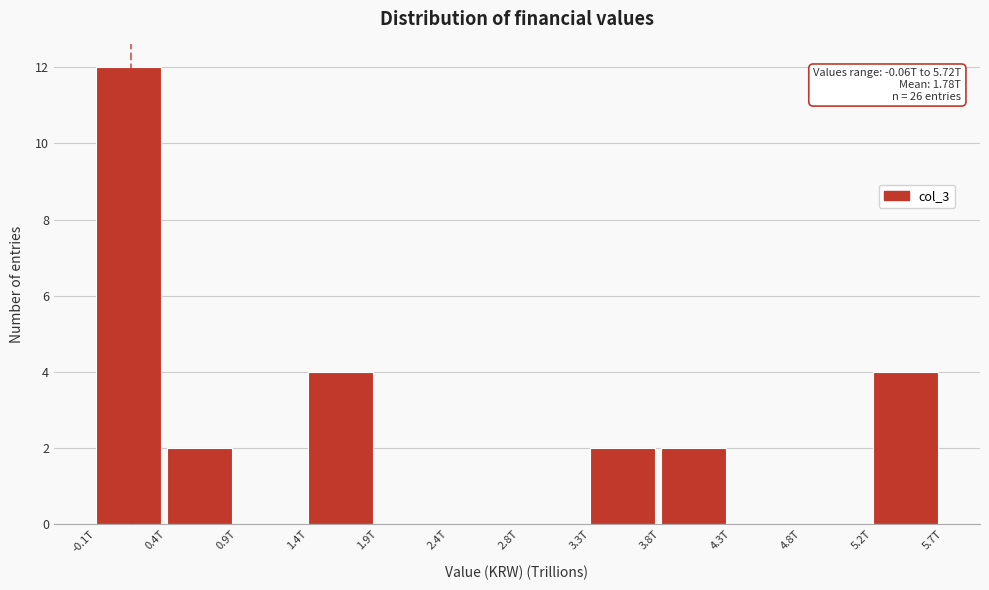

Reading right to left, list all the values displayed in this chart.

5.2T=4	4.8T=0	4.3T=0	3.8T=2	3.3T=2	2.8T=0	2.4T=0	1.9T=0	1.4T=4	0.9T=0	0.4T=2	-0.1T=12